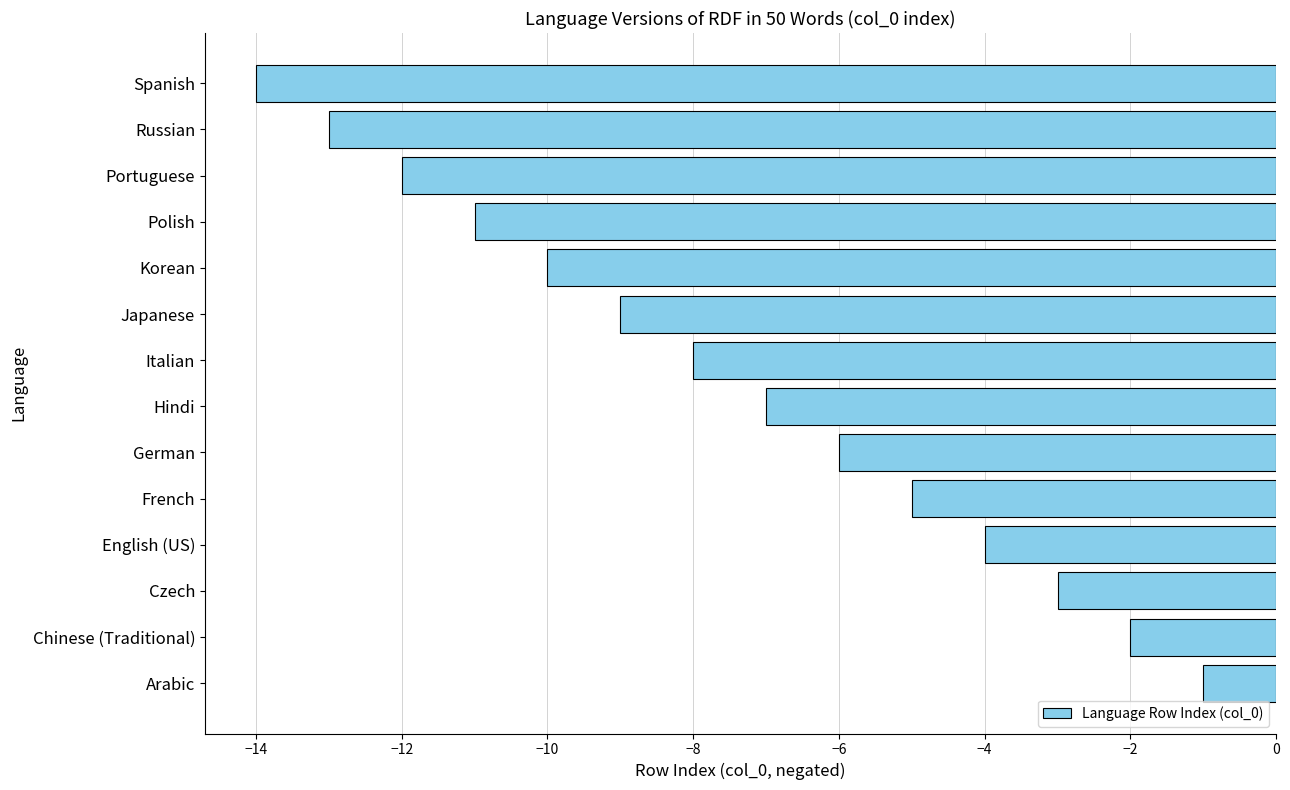

Rank the categories by value from lowest to highest.

Spanish, Russian, Portuguese, Polish, Korean, Japanese, Italian, Hindi, German, French, English (US), Czech, Chinese (Traditional), Arabic